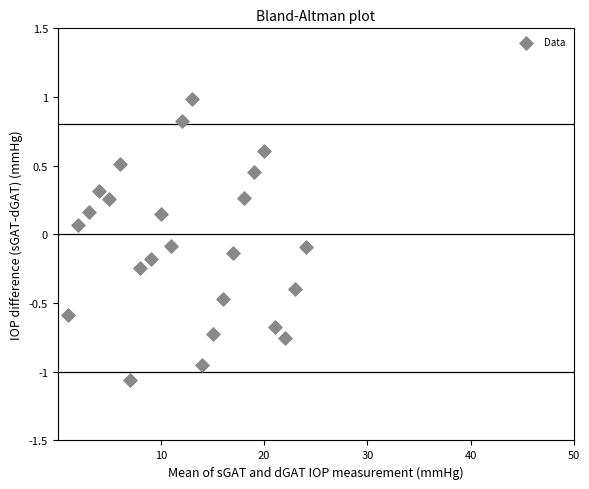

What is the range of X values (max minus min)?

23.0